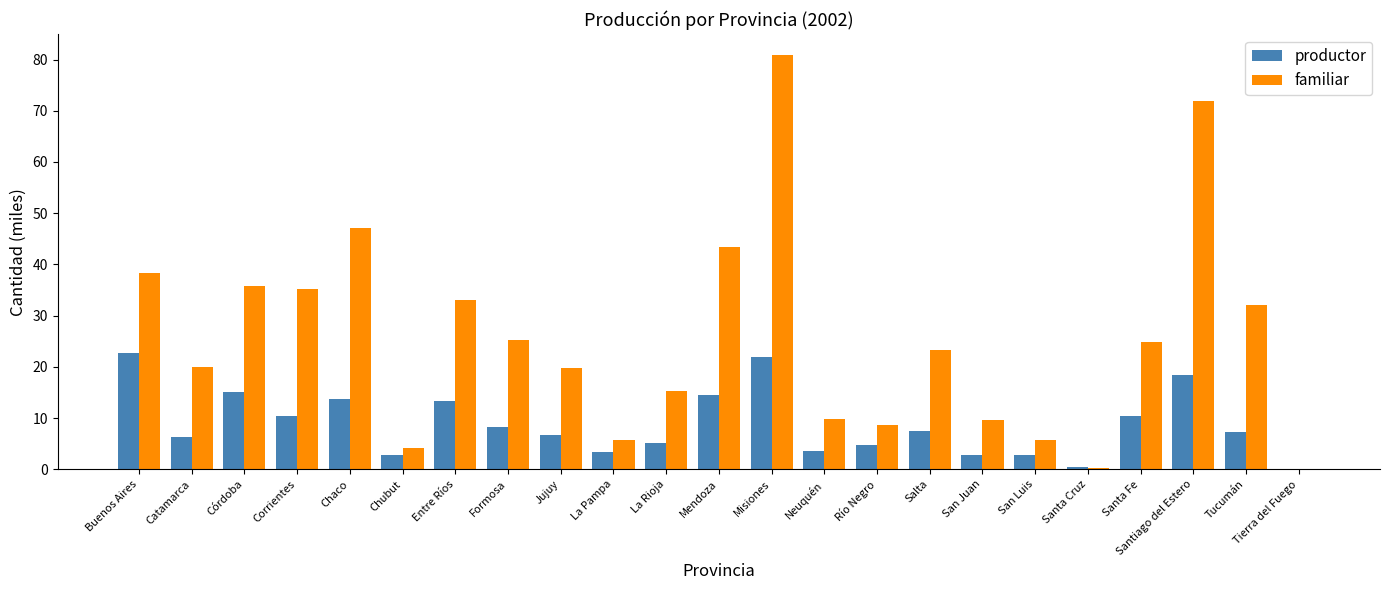

Are the bars grouped side by side (vs. stacked)?

Yes